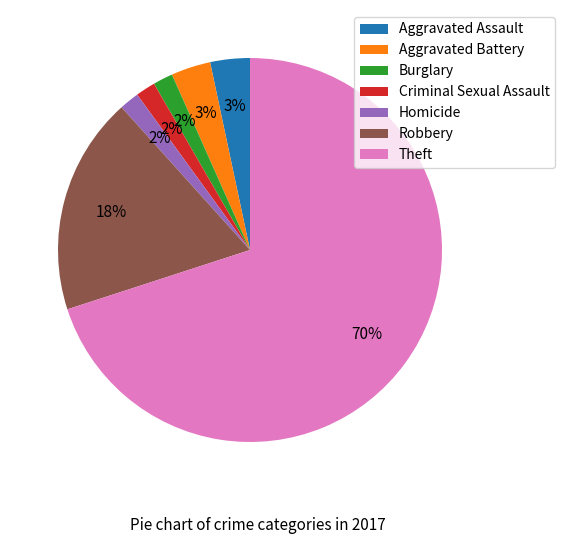

Which category accounts for the majority?

Theft